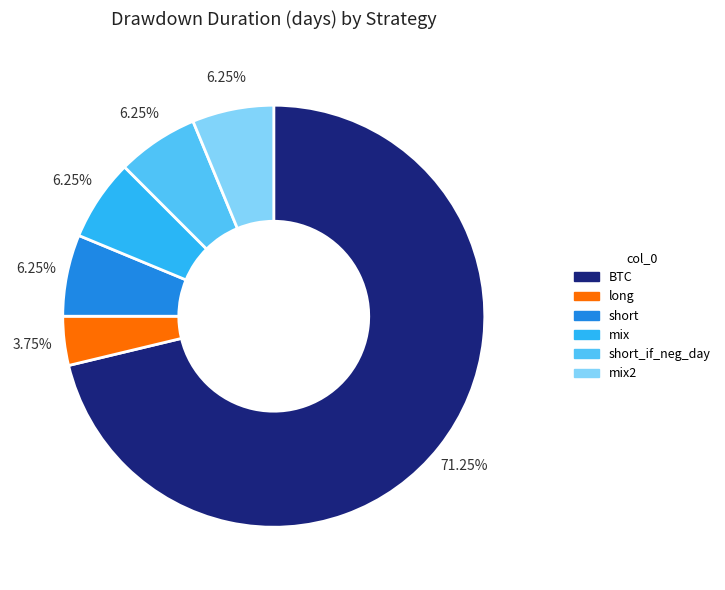

The short slice represents 1% of the pie. True or false?

False